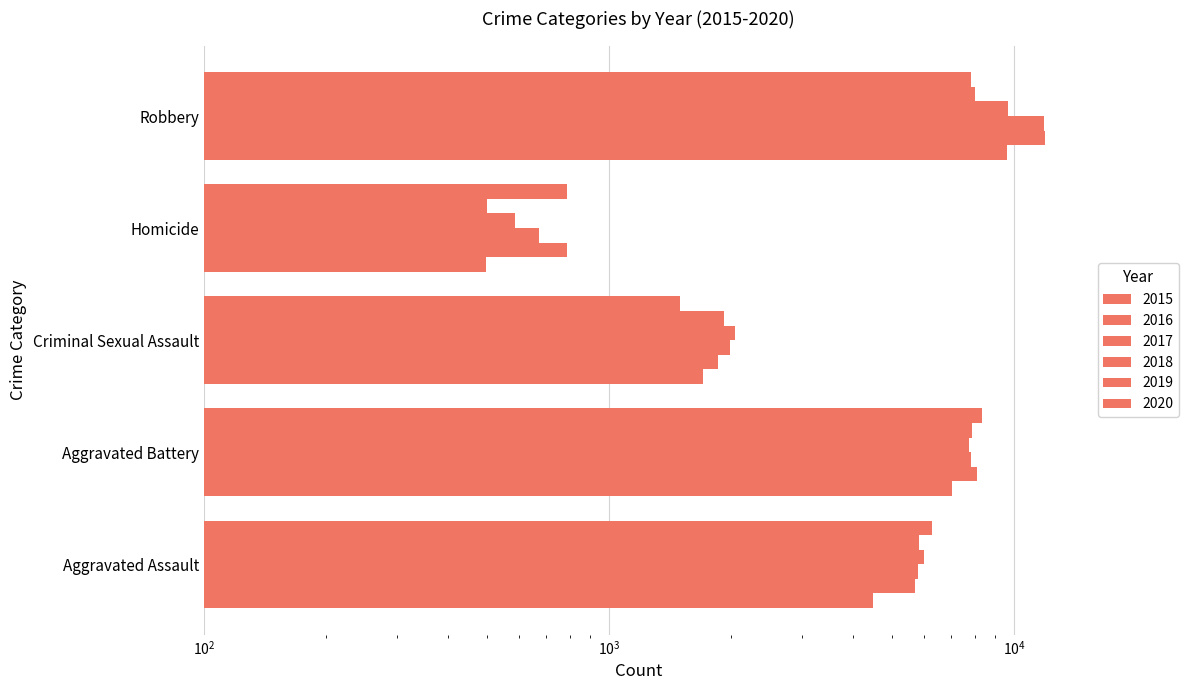

How many data points does each series have?

5